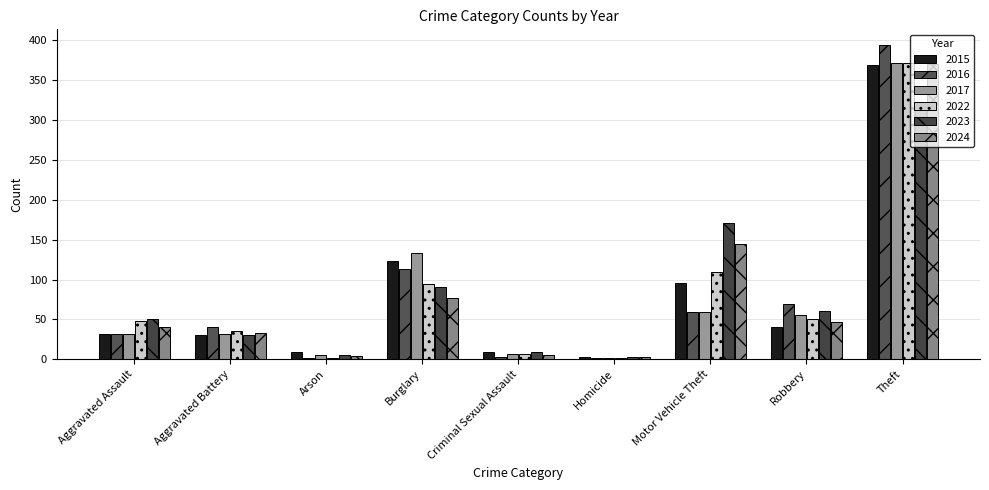

List the series in order of their peak value, lowest first.

2023, 2015, 2024, 2017, 2022, 2016